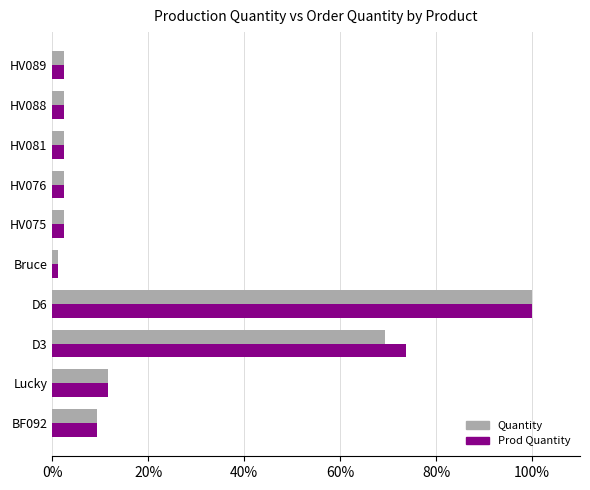

What are all the series names shown in the legend?

Quantity, Prod Quantity